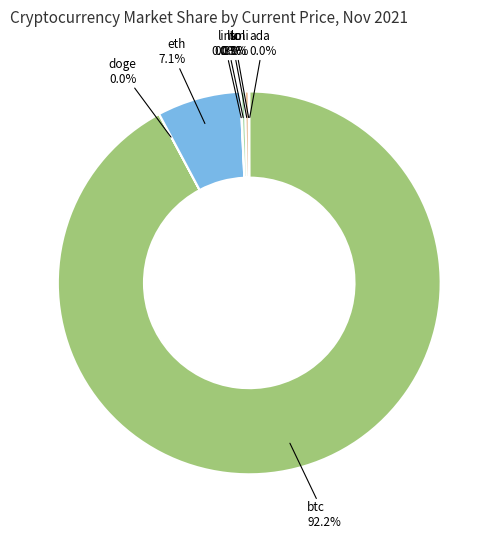

How many slices are in this pie chart?

8